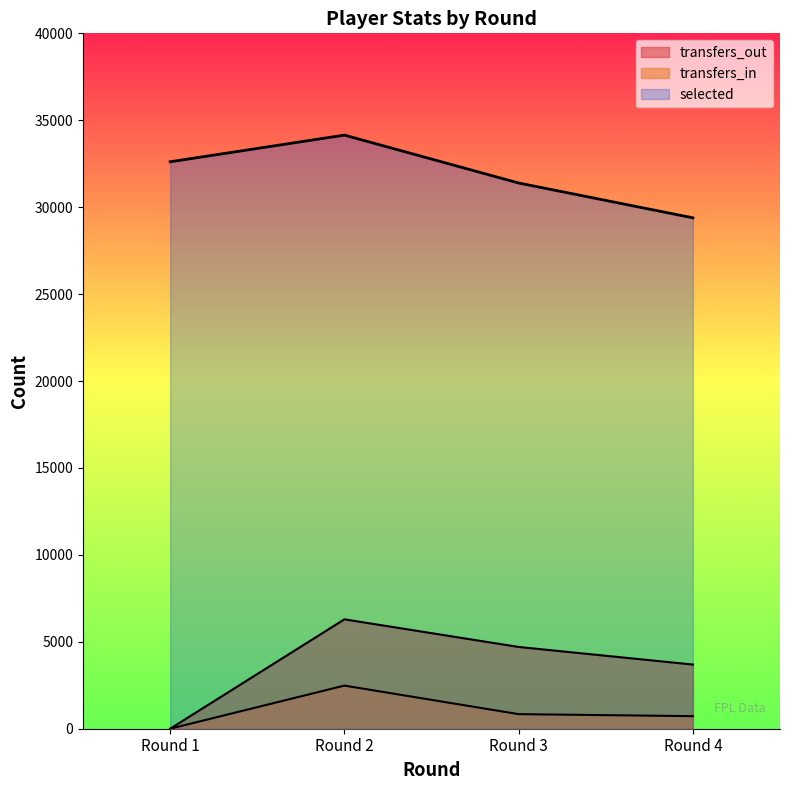

Where is transfers_in nearest to the value 1240?

Round 3